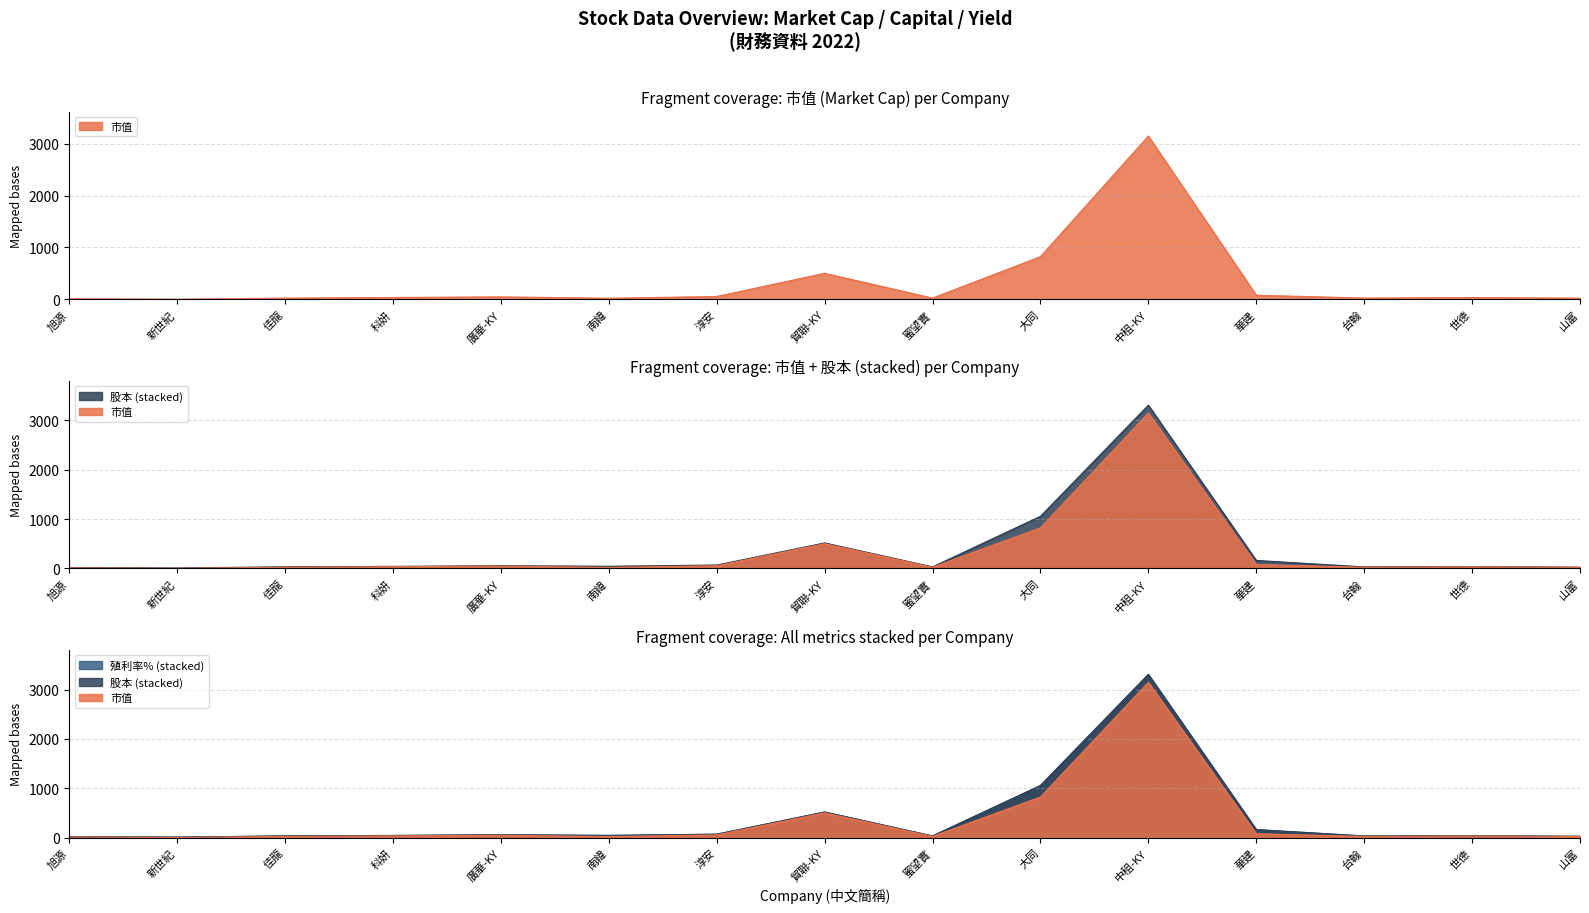

True or false: 殖利率% and 股本 cross at least once.

False